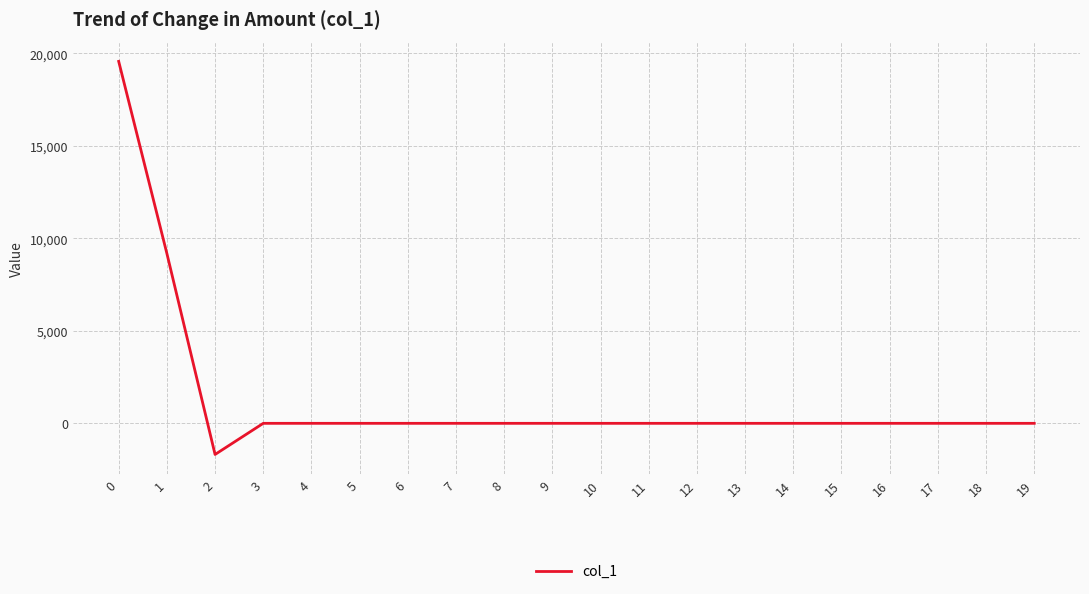

Reading right to left, transcribe all the data shown in this chart.

0.0	0.0	0.0	0.0	0.0	0.0	0.0	0.0	0.0	0.0	0.0	0.0	0.0	0.0	0.0	0.0	0.0	-1683.0	9182.6	19566.8